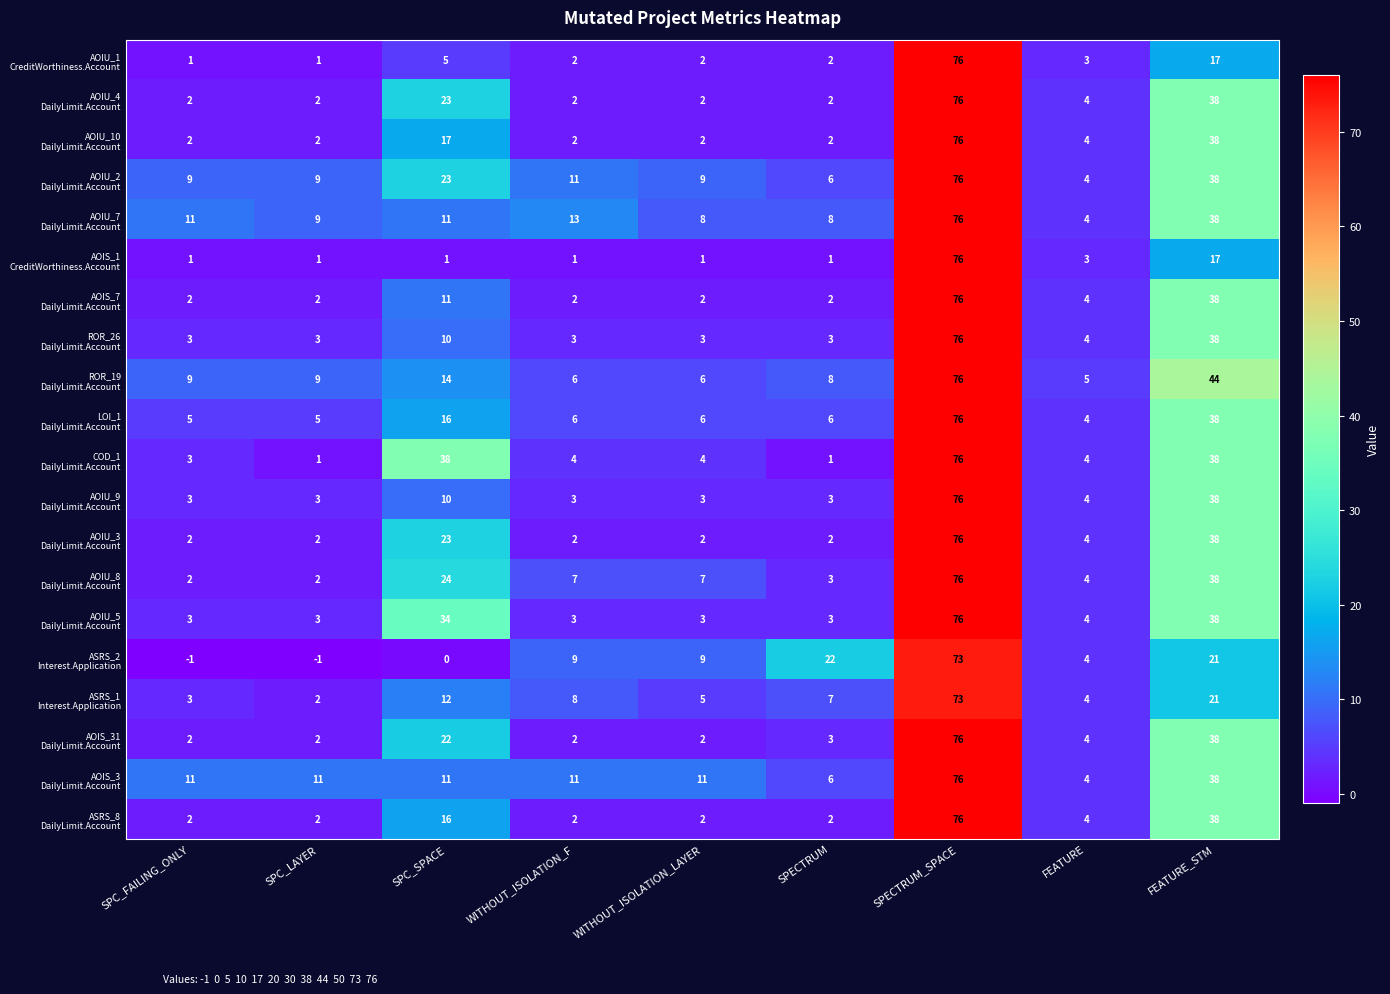

Which label corresponds to the largest value in the chart?

SPECTRUM_SPACE